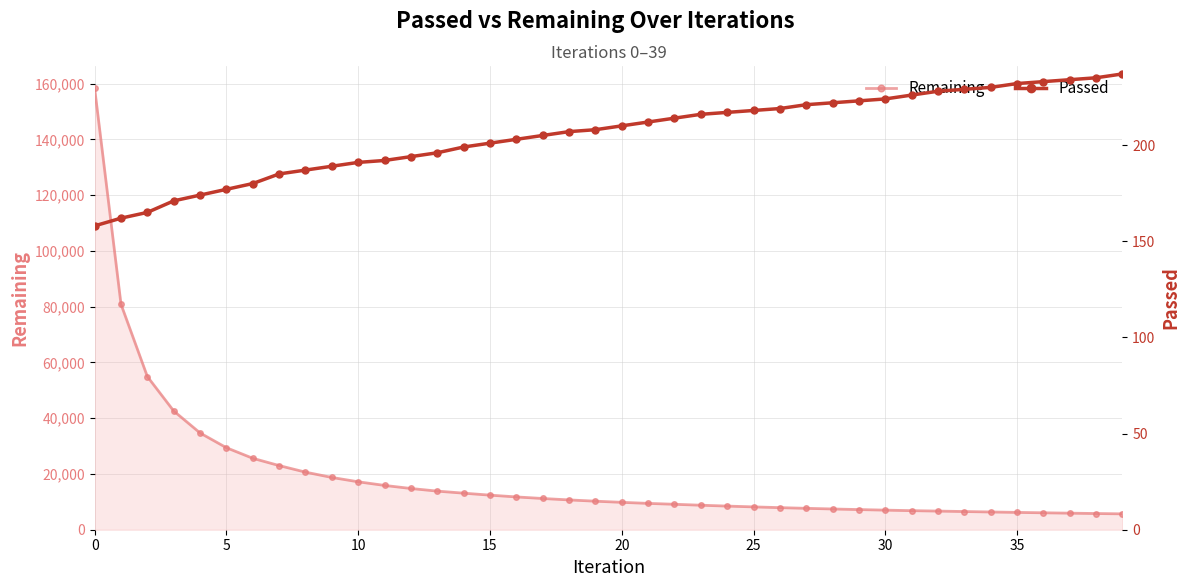

True or false: Passed has a value of 149 at 37.

False